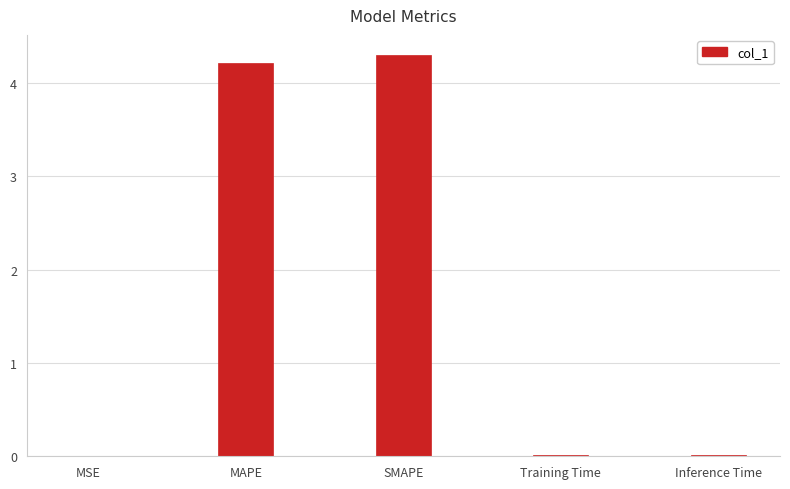

Which category has the highest value across all series?

SMAPE